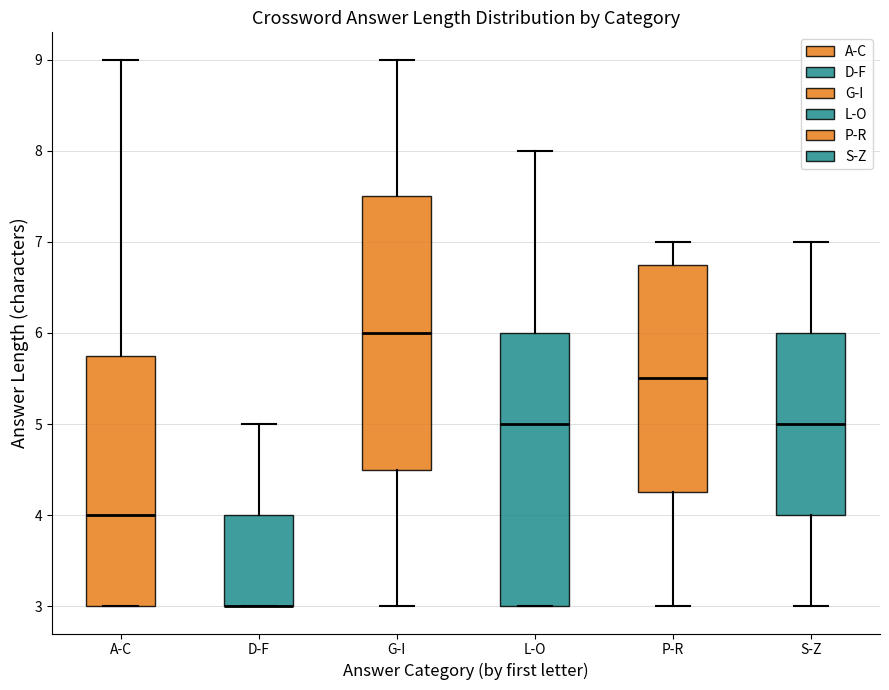

Where does the upper whisker of the box for A-C end on the y-axis? The values are not printed on the chart, so give them approximately, as read against the axis.

9.0